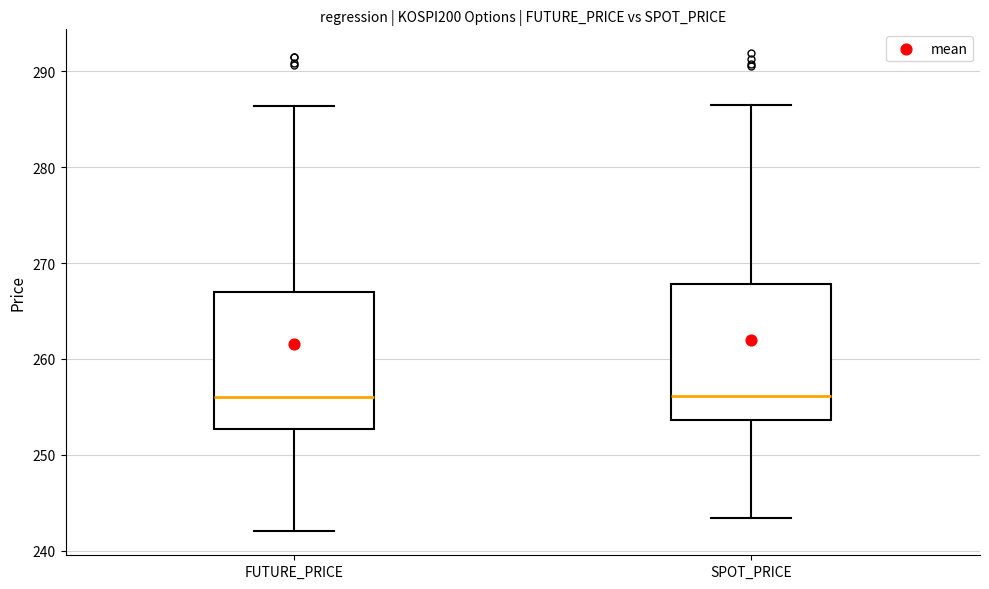

Reading left to right, read every box against the y-axis: the position of its median line, the range the box covers, and the ends of its whiskers. The values are not printed on the chart, so give them approximately, as read against the axis.

FUTURE_PRICE: median 256, box 253 to 267, whiskers 242 to 286
SPOT_PRICE: median 256, box 254 to 268, whiskers 243 to 286